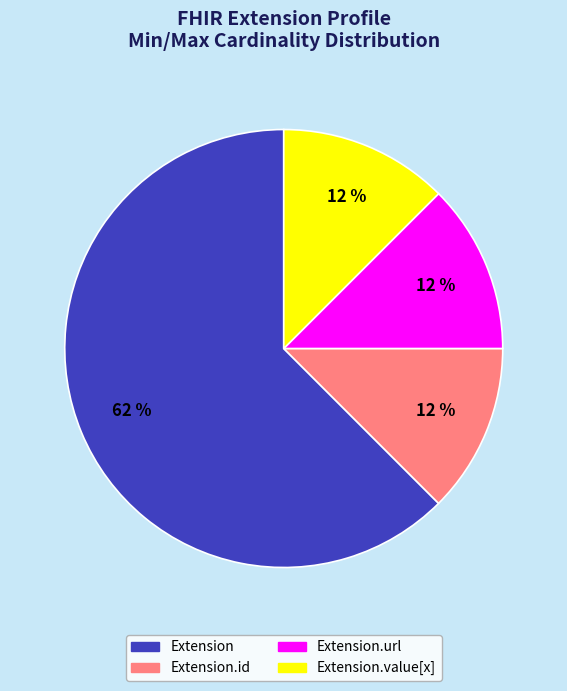

Does any single category account for the majority?

Yes